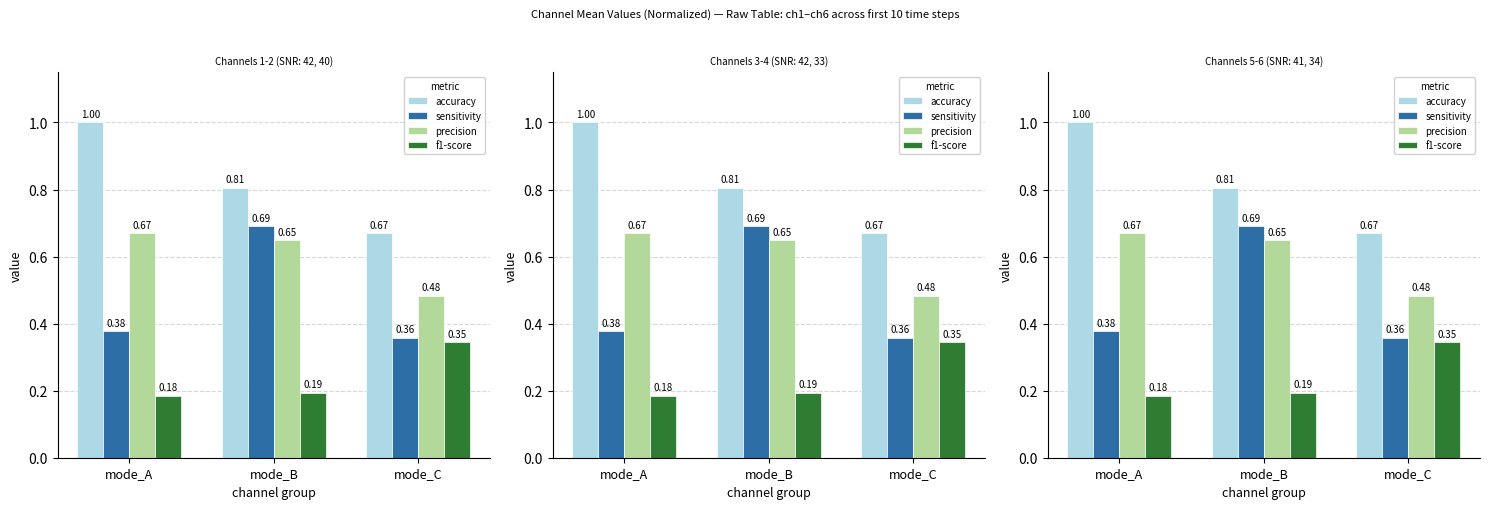

Rank the series by their maximum value, from lowest to highest.

f1-score, precision, sensitivity, accuracy